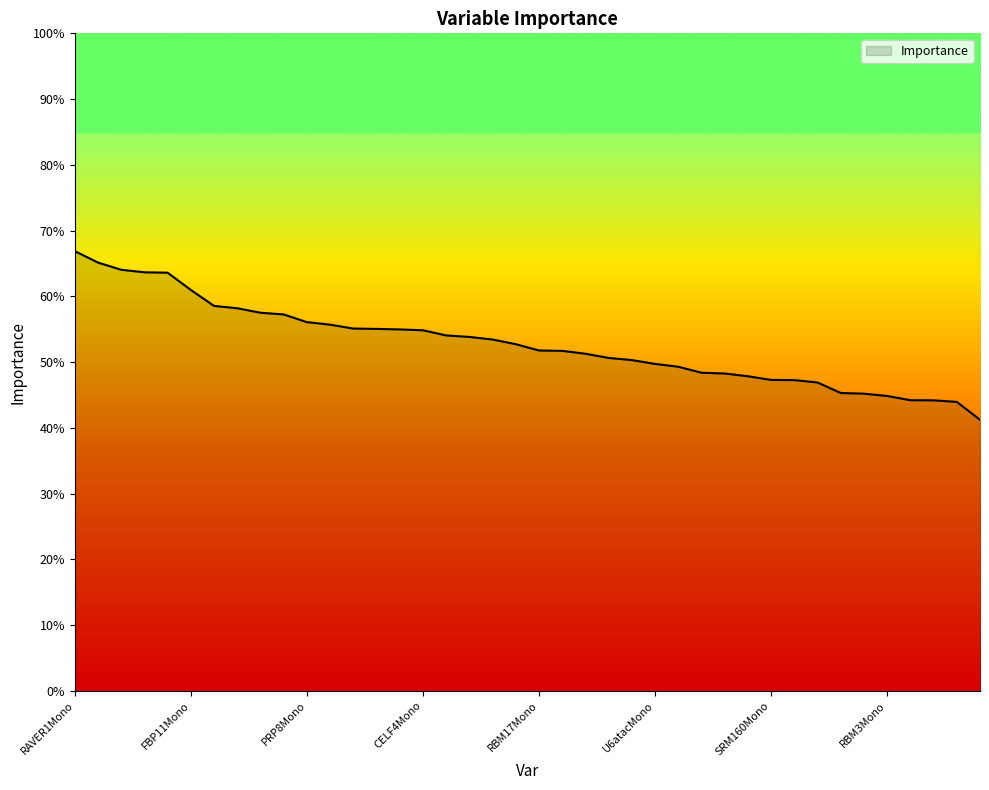

Does the chart display data point markers on the line(s)?

No